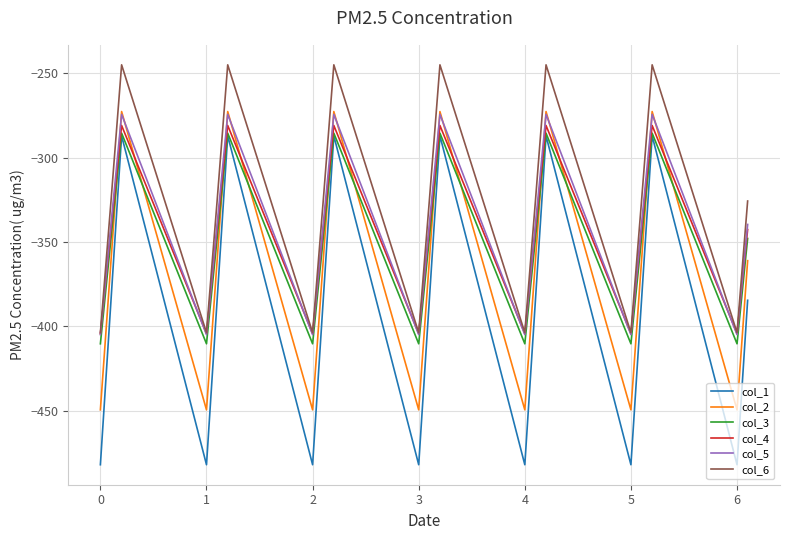

What is the smallest value displayed?

-482.0